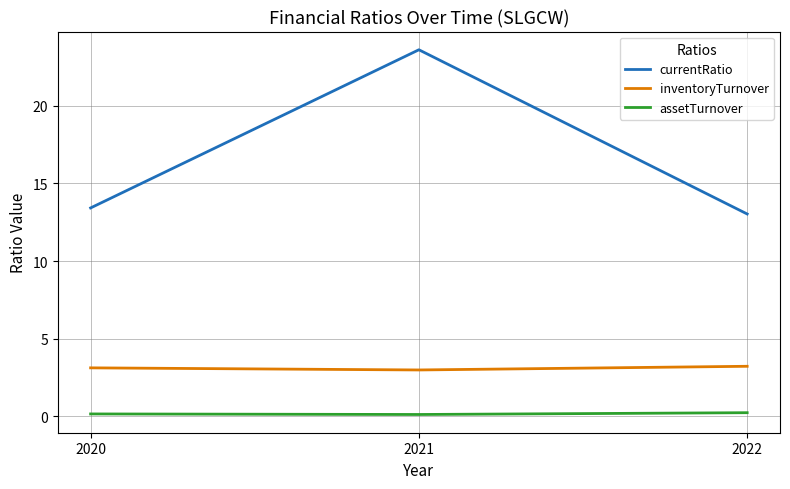

Does the chart display data point markers on the line(s)?

No